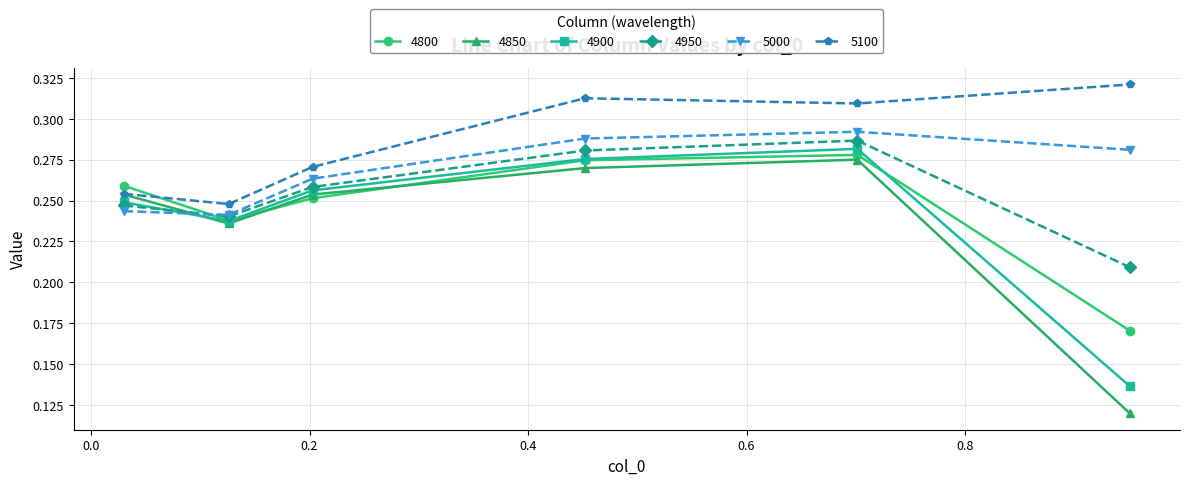

Rank the series by their maximum value, from highest to lowest.

5100, 5000, 4950, 4900, 4800, 4850